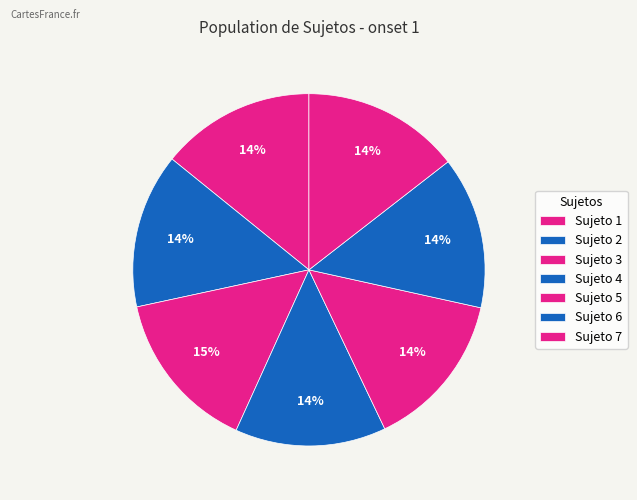

How many slices are in this pie chart?

7